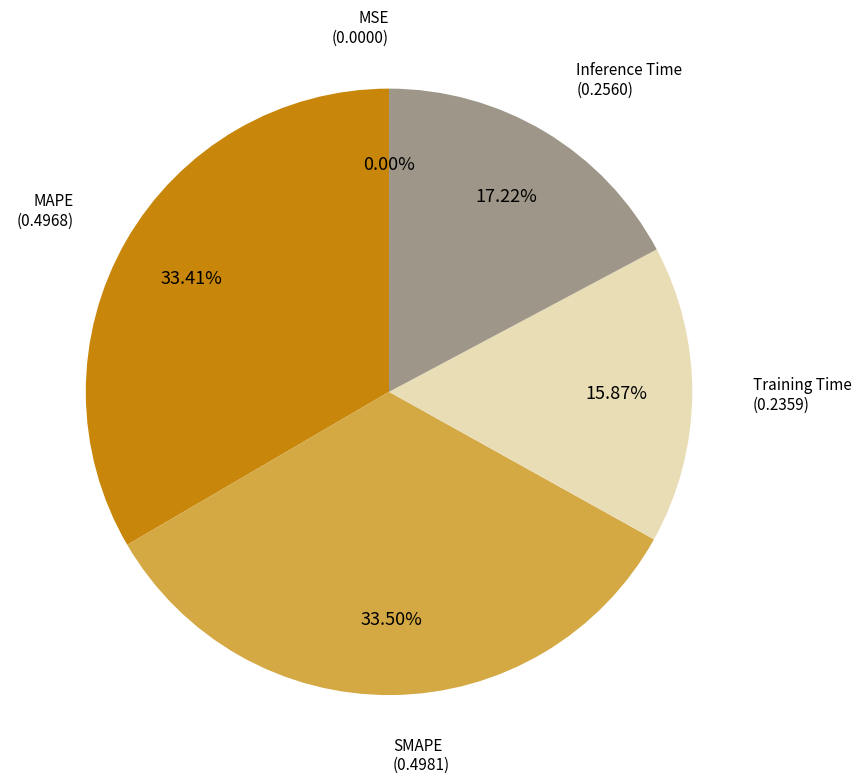

Does any single category account for the majority?

No